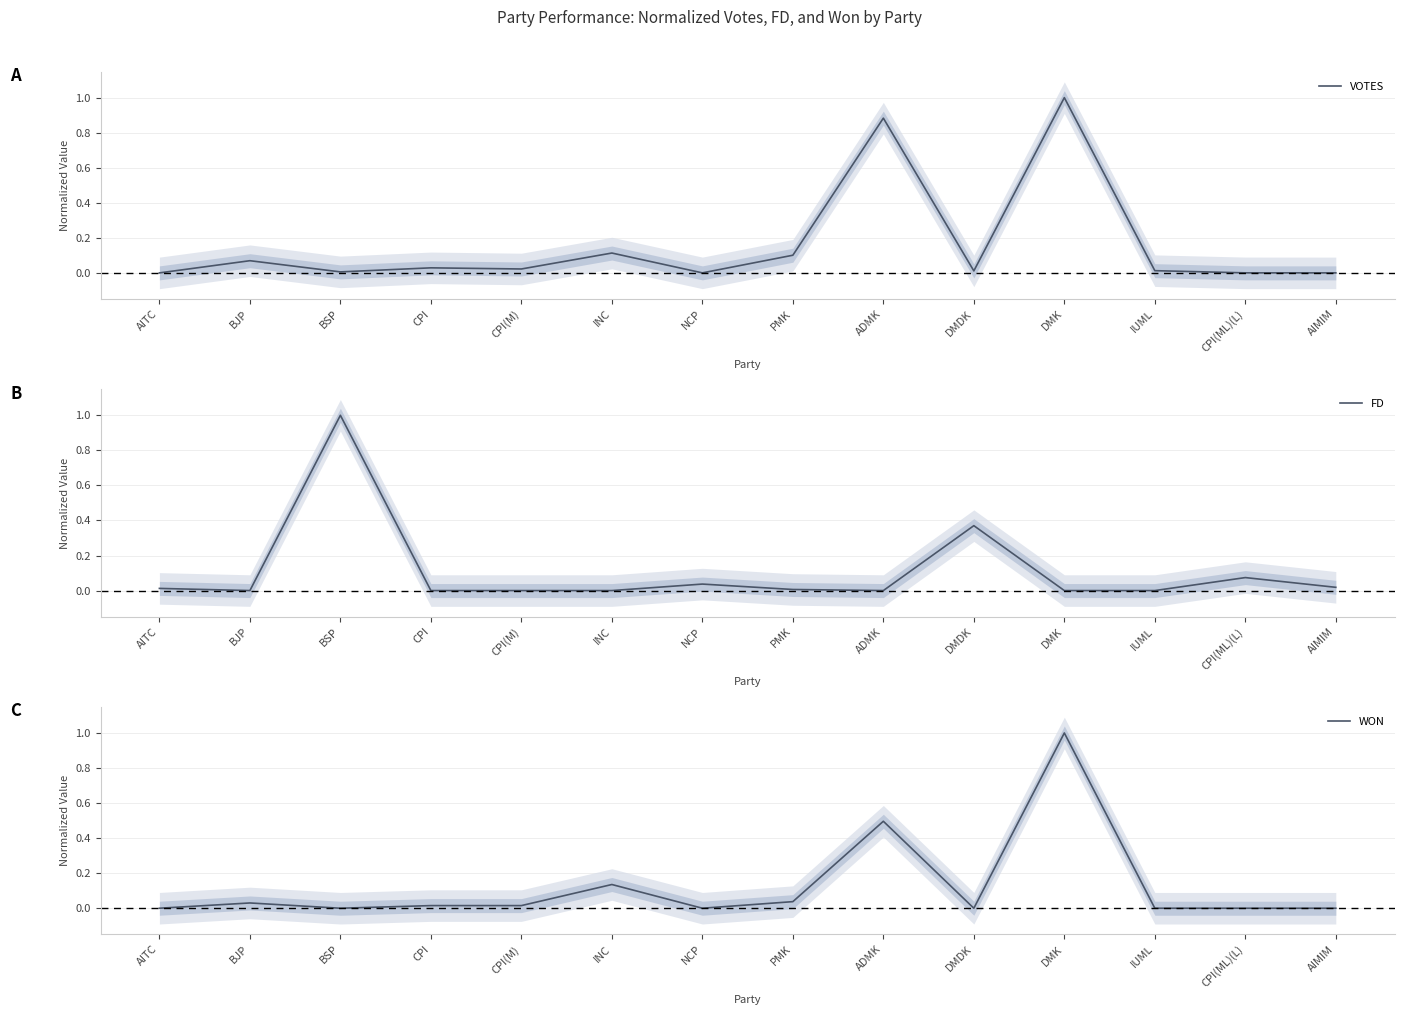

True or false: VOTES has a value of 0.2 at PMK.

False